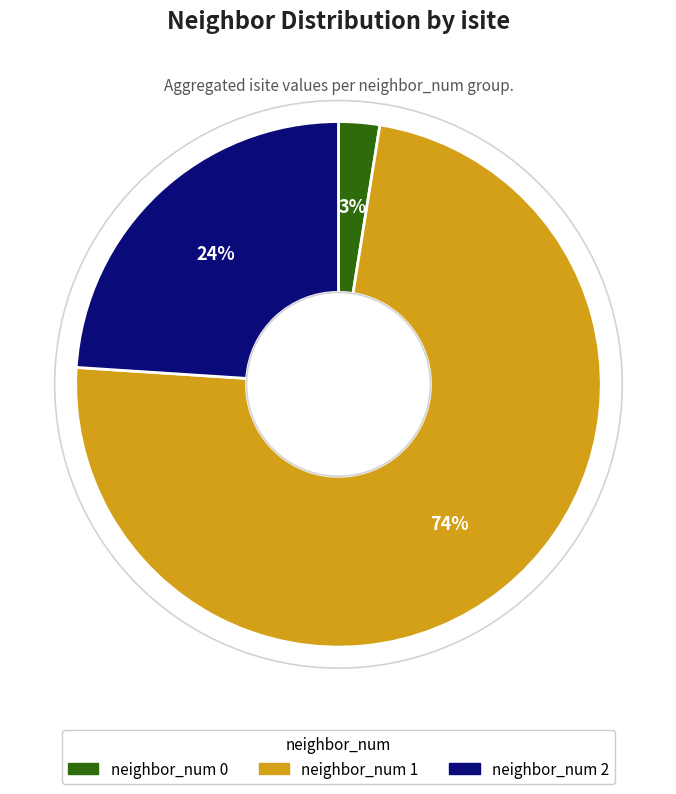

Do neighbor_num 2 and neighbor_num 1 together represent more than half of the pie?

Yes